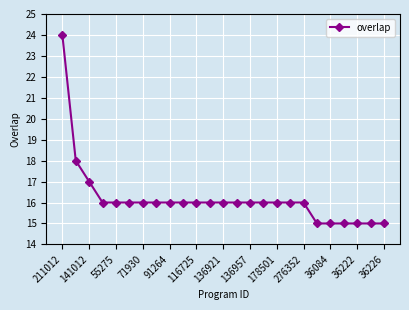

What is the value of the 20th point from the left?

15